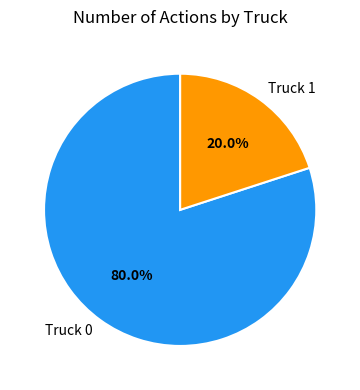

What is the ratio of the value at Truck 0 to the value at Truck 1?

4.0